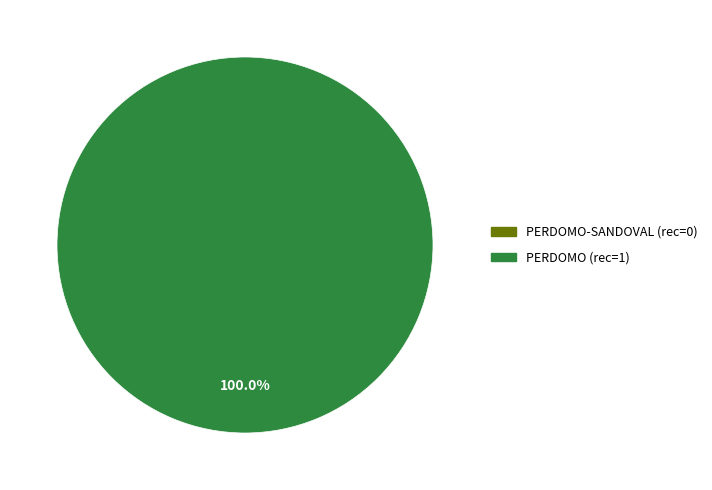

Count the number of slices in the pie.

2